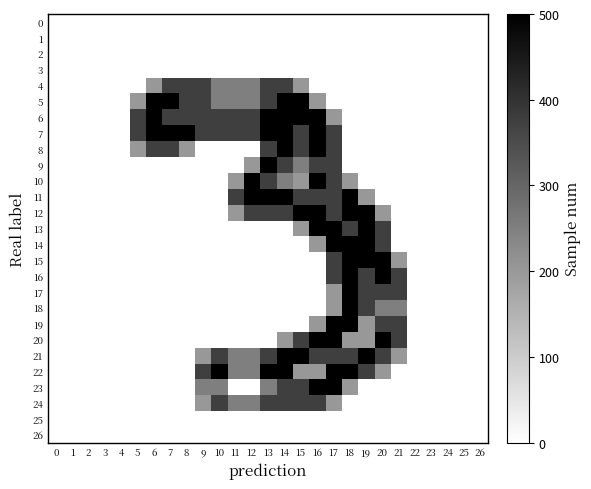

Which series has the largest total across all categories?

7